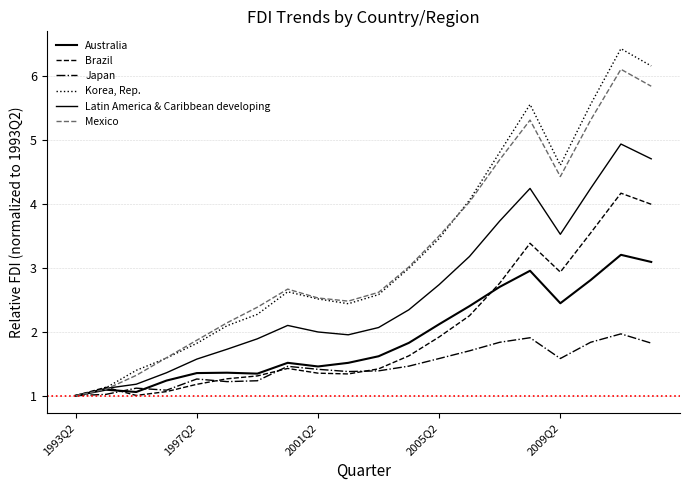

List the series in order of their peak value, highest first.

Korea, Rep., Mexico, Latin America & Caribbean developing, Brazil, Australia, Japan